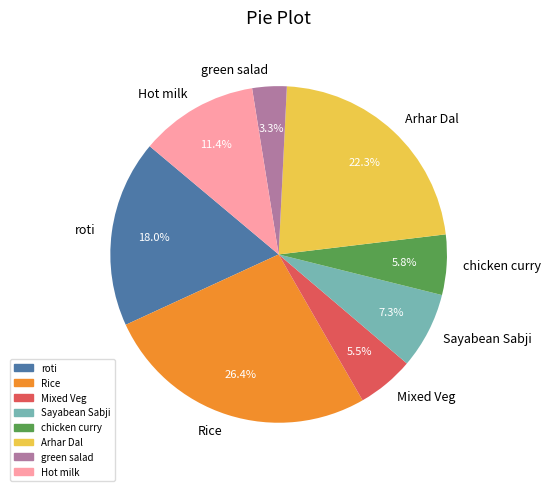

Is there a majority slice in this chart?

No